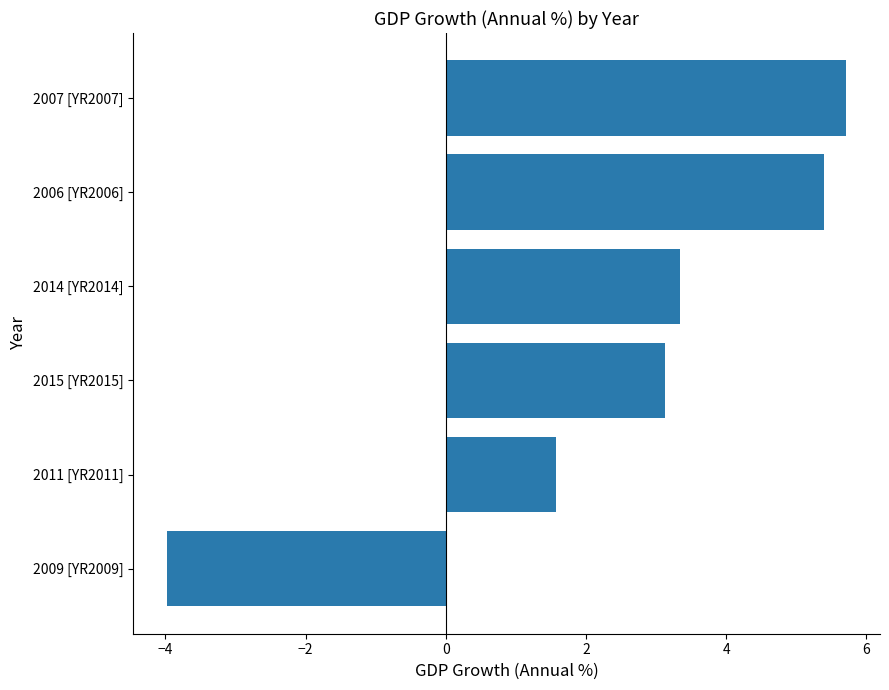

The value at 2006 [YR2006] is 5.4. True or false?

True